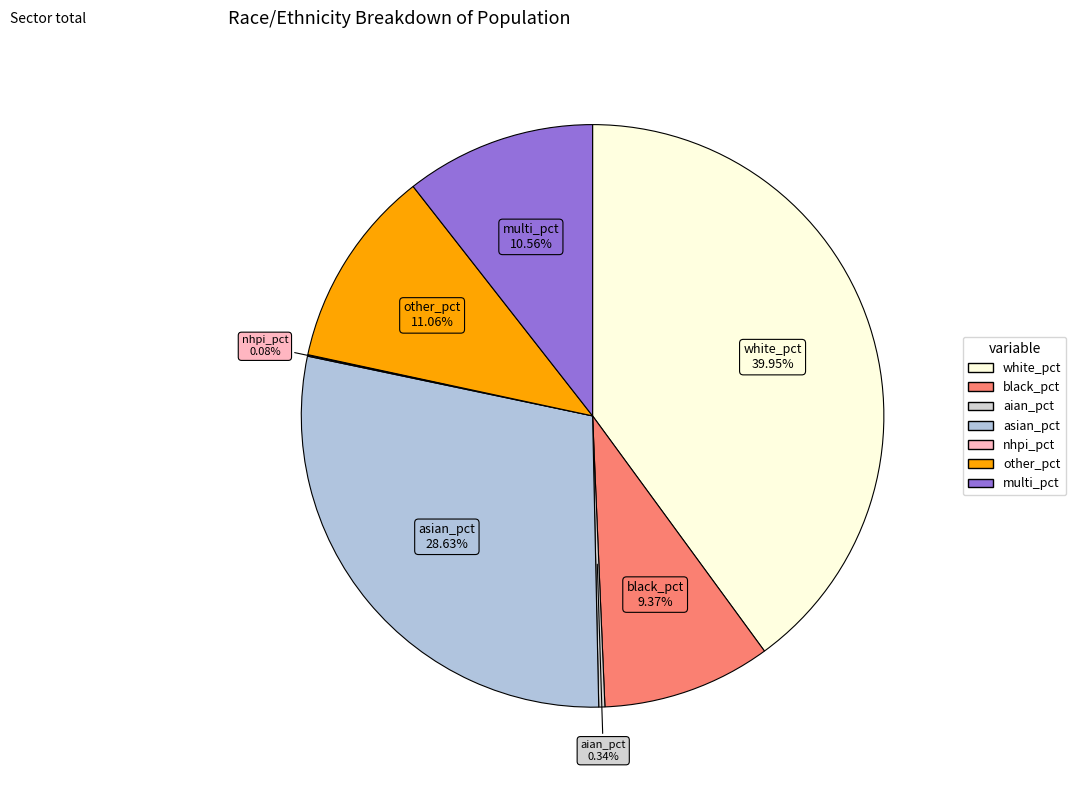

What is the largest slice in the pie chart?

white_pct